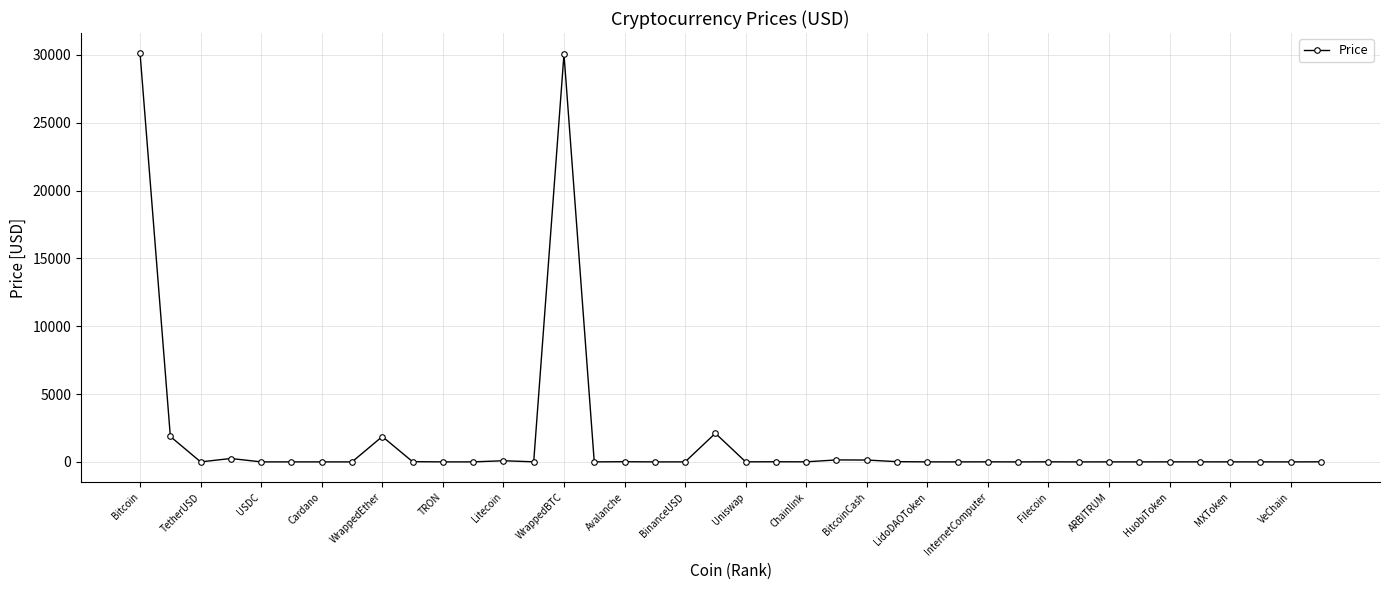

True or false: the data has more than 1 interior local peaks.

True